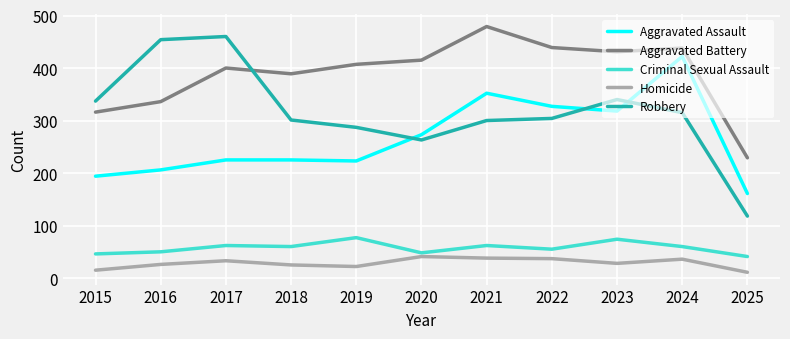

Does the chart display data point markers on the line(s)?

No